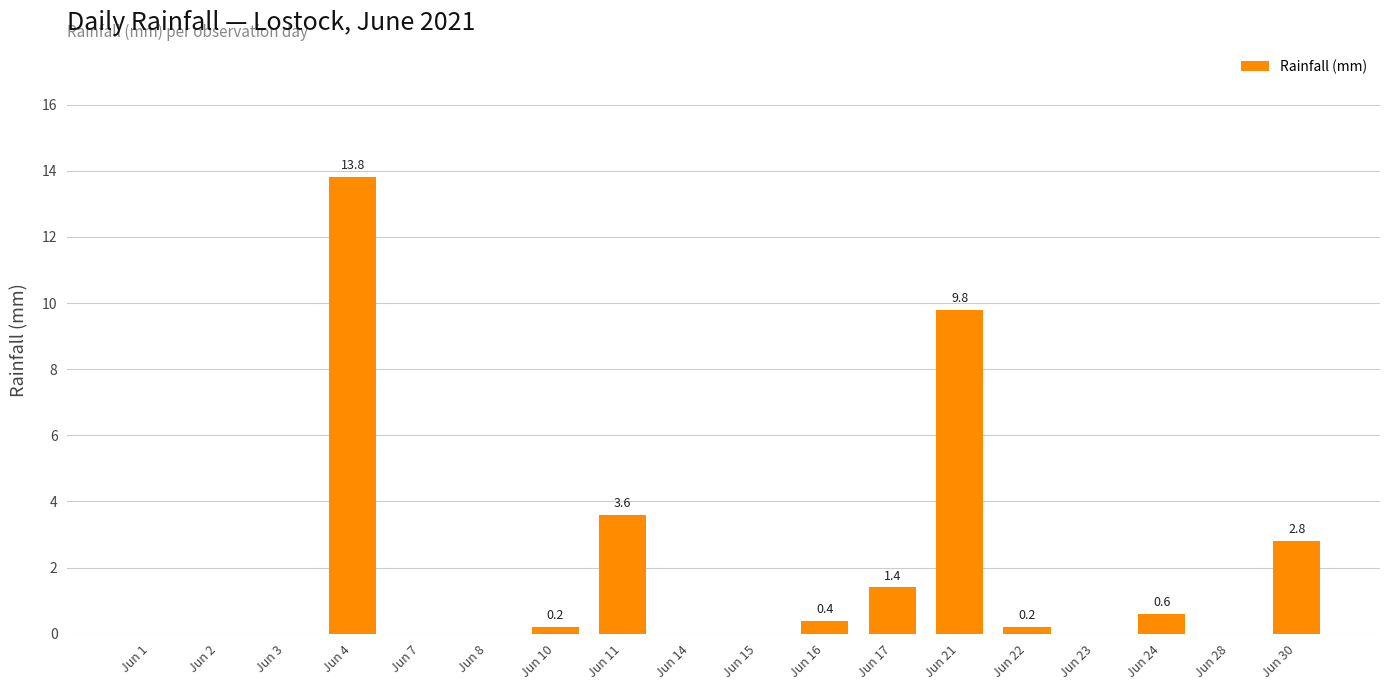

What is the change in value from Jun 4 to Jun 15?

-13.8